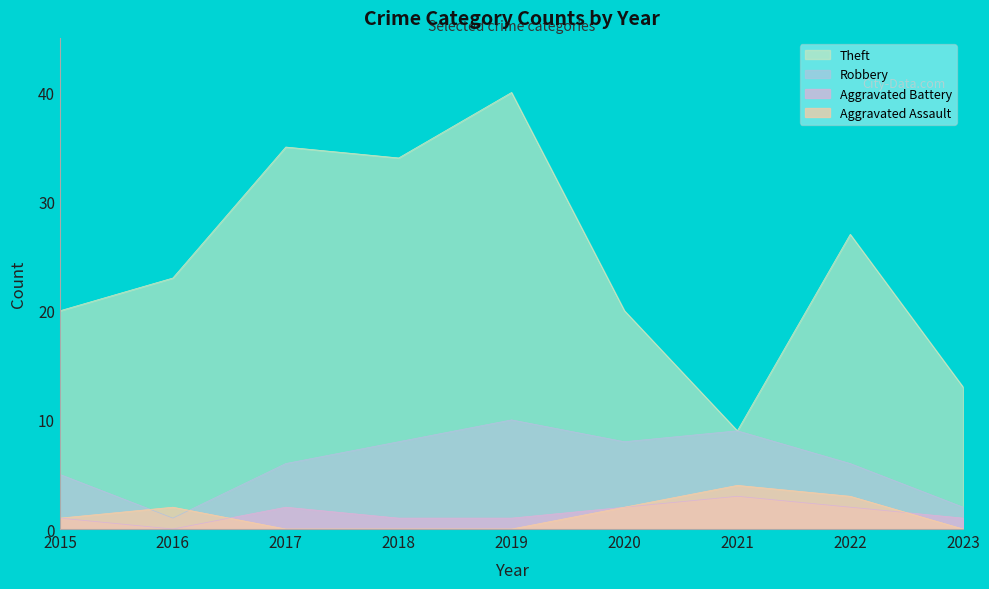

What is the sum of the Aggravated Battery values at 2020 and 2018?

3